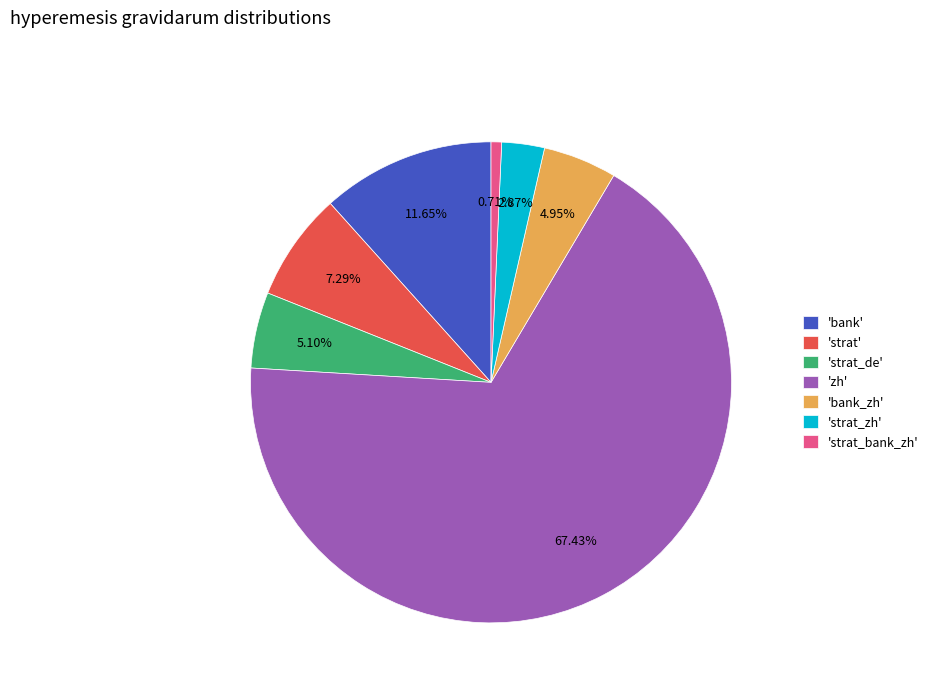

How many slices are in this pie chart?

7